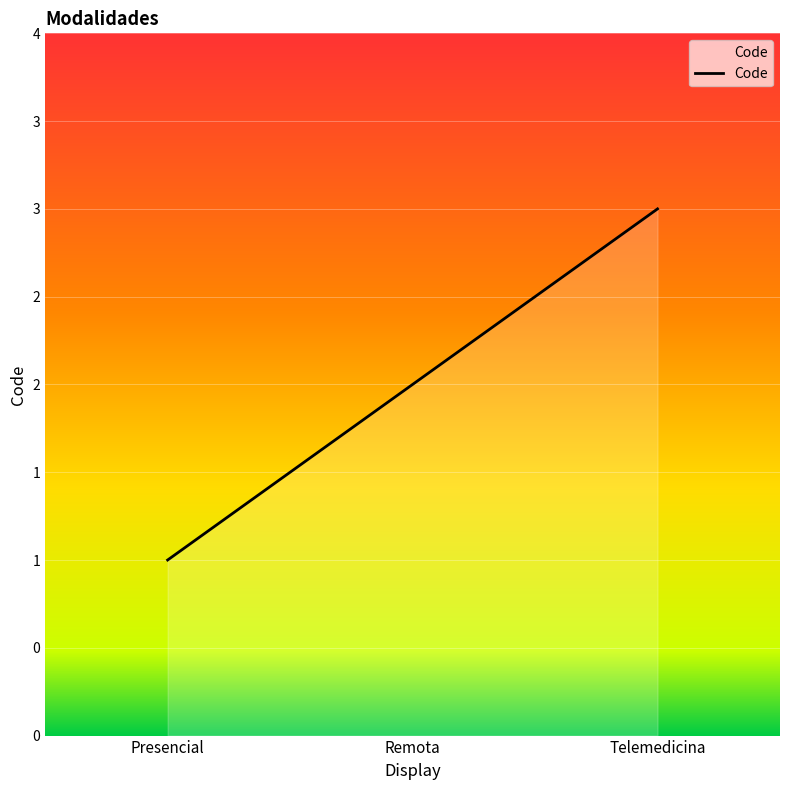

Between Remota and Presencial, which is larger?

Remota